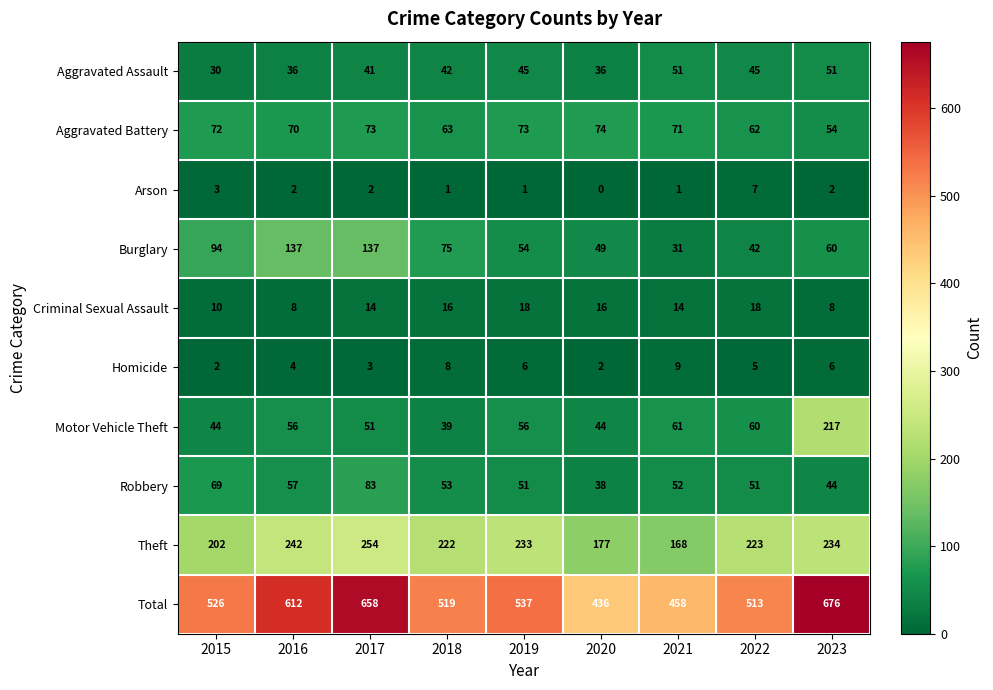

What is the sum of all Theft values?

1955